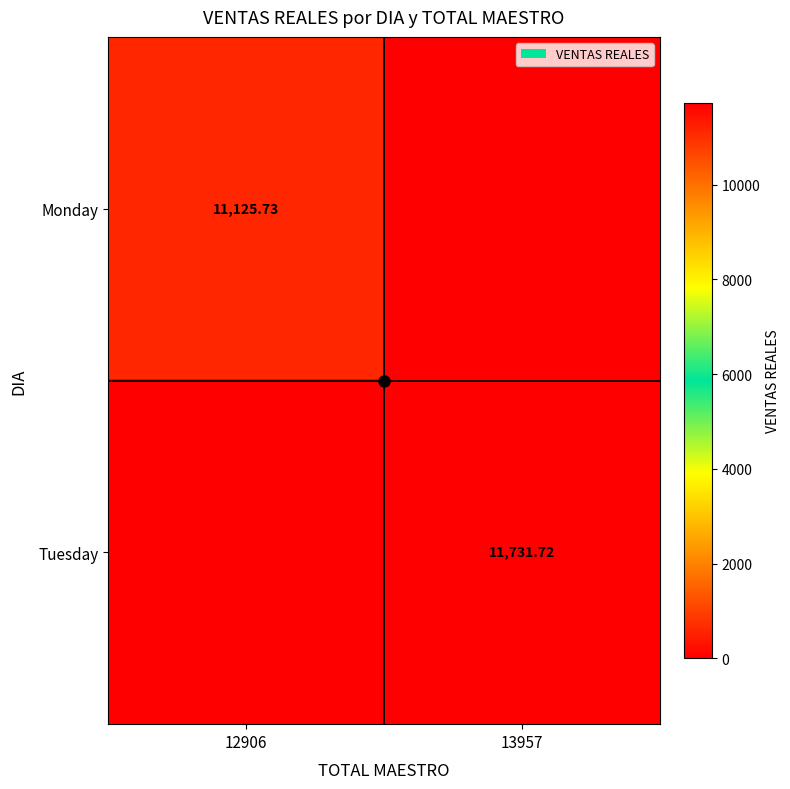

Between 13957 and 12906, which is larger?

12906